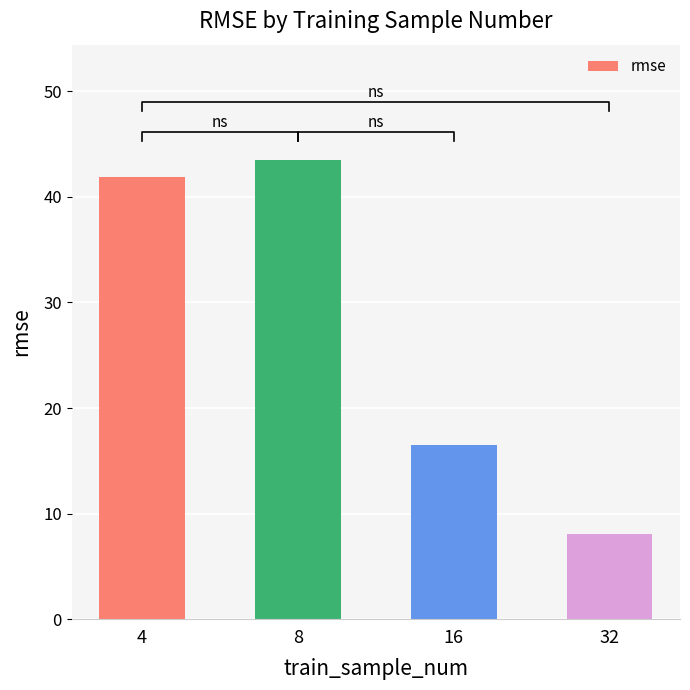

What value does the data have at 8?

43.5